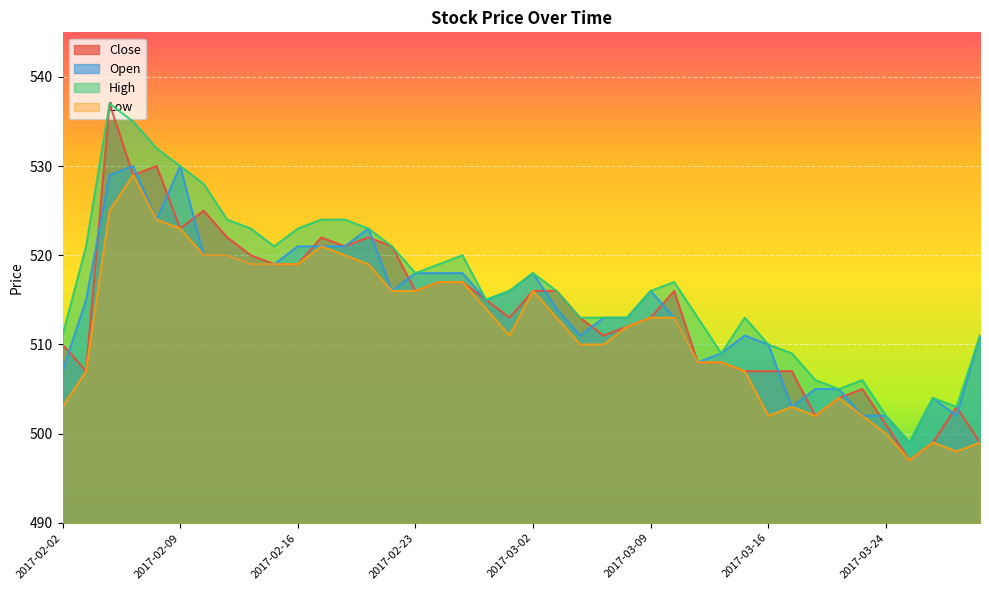

Between 2017-02-08 and 2017-02-24, which series saw the biggest shift?

Close